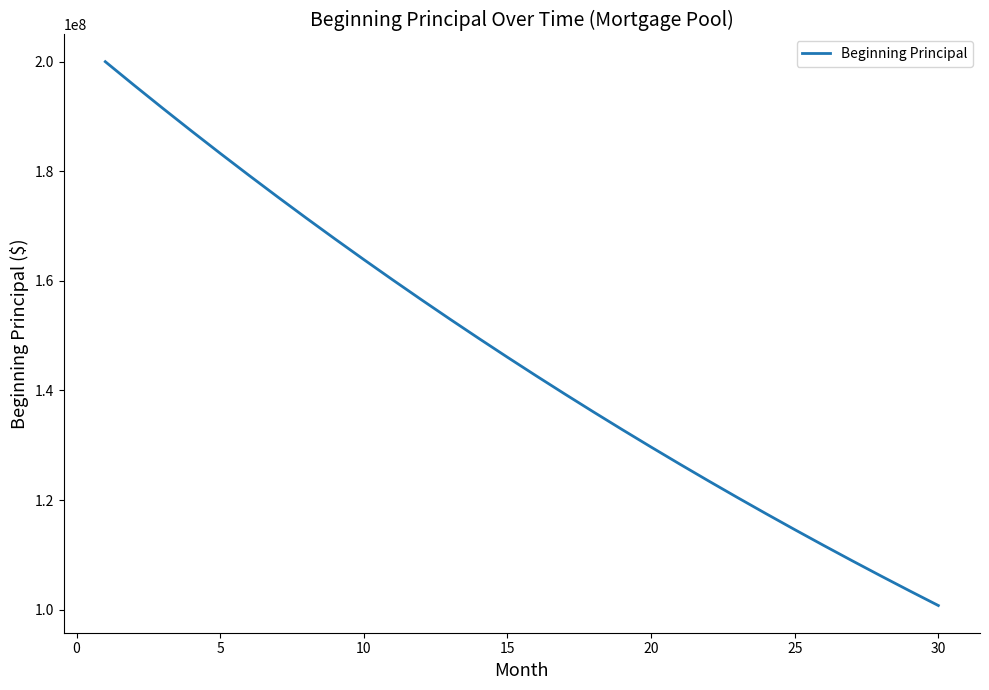

What is the difference between the maximum and minimum values?

99257955.8